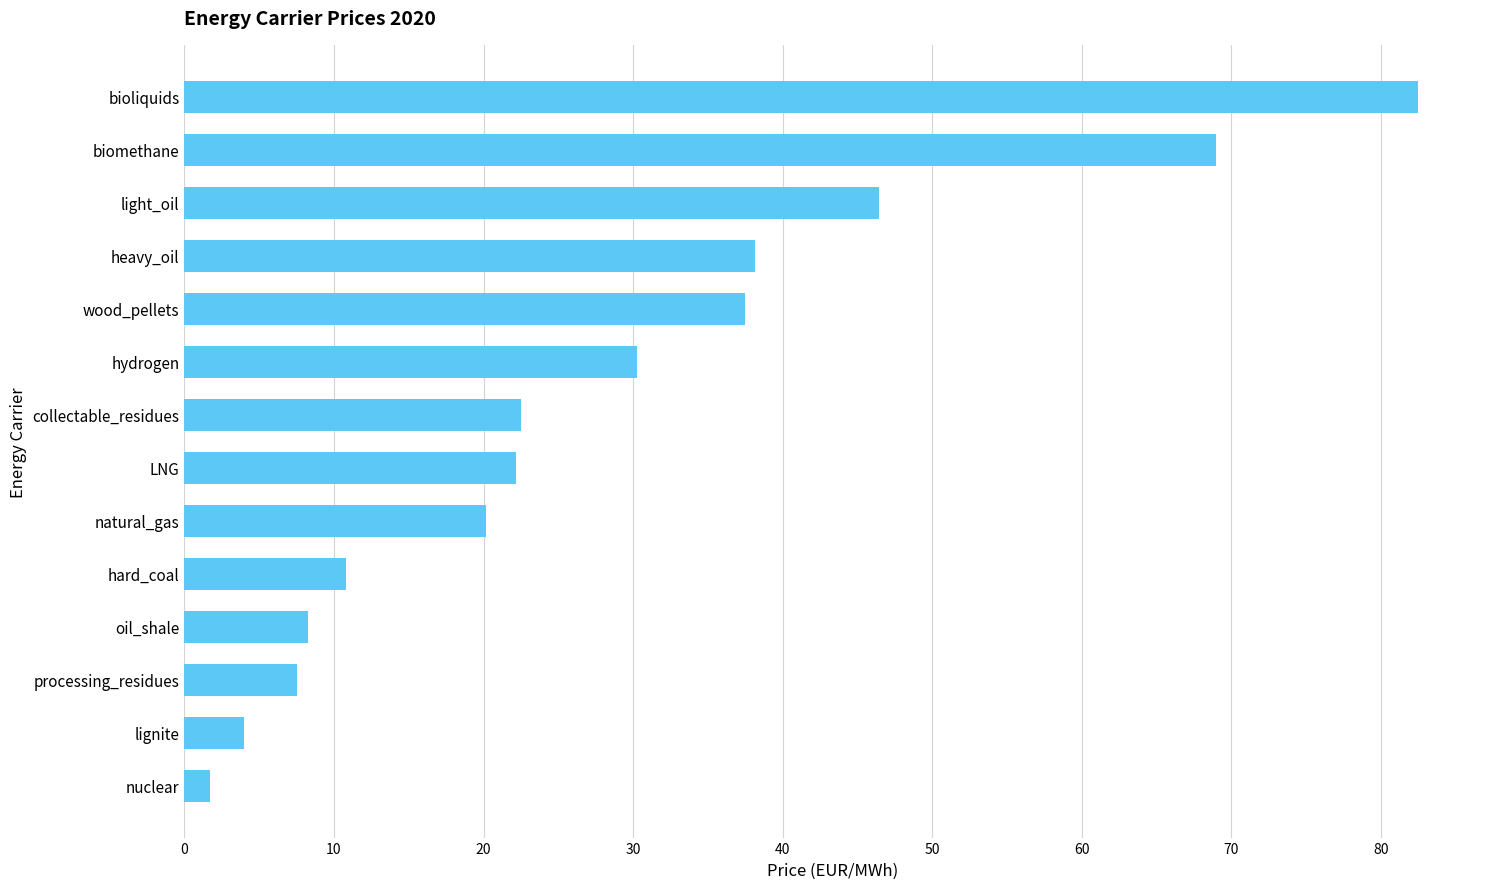

The chart shows a value of 46.4 at light_oil. True or false?

True